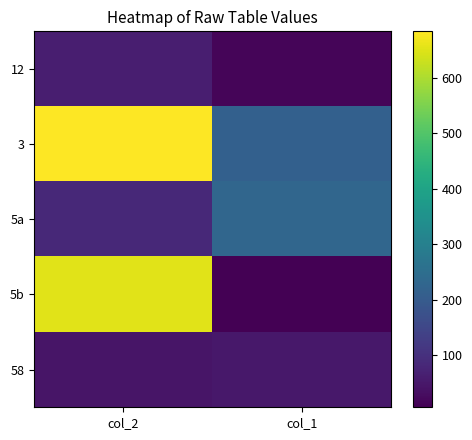

What is the total value across all series at col_1?

516